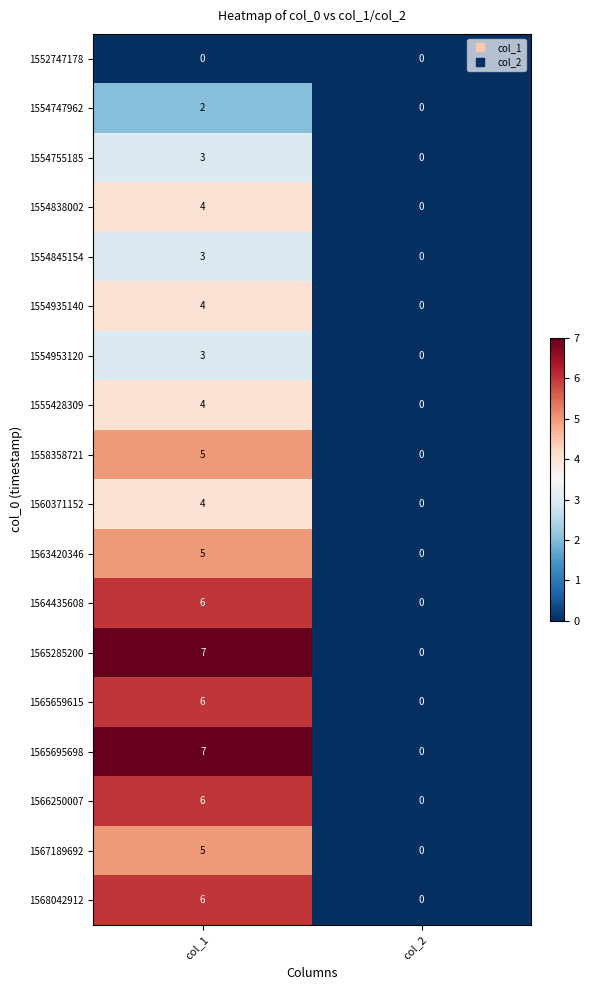

How many series are shown in this chart?

18